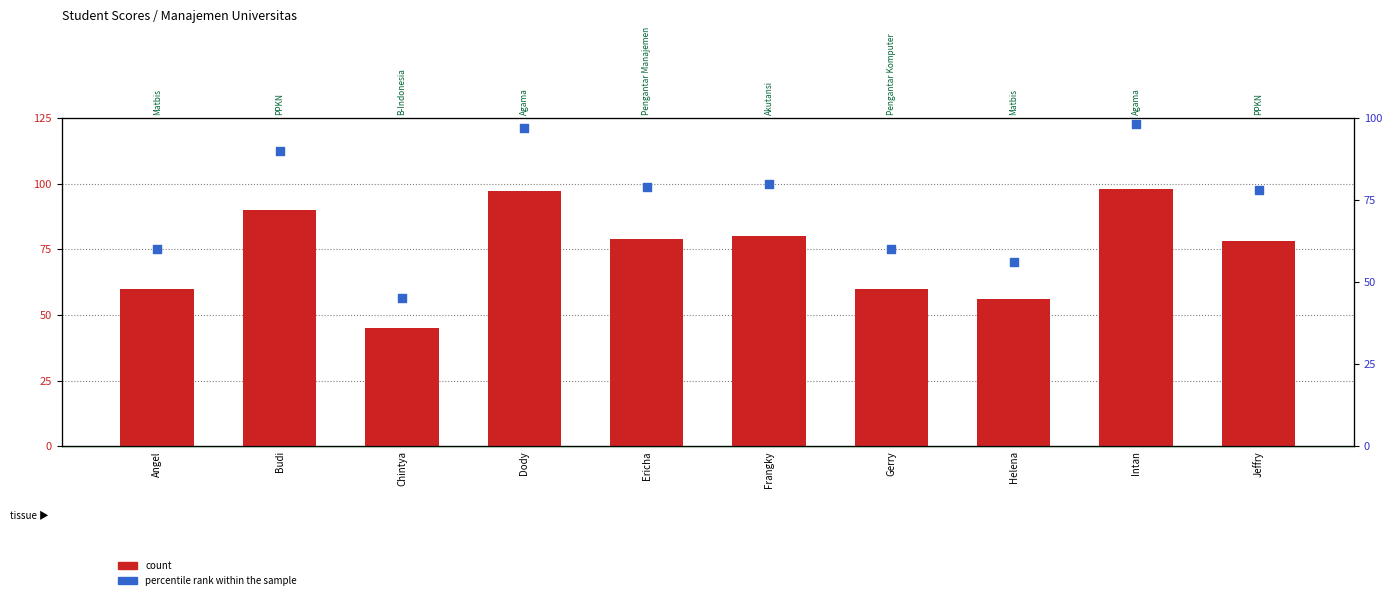

Which series has the largest total across all categories?

count